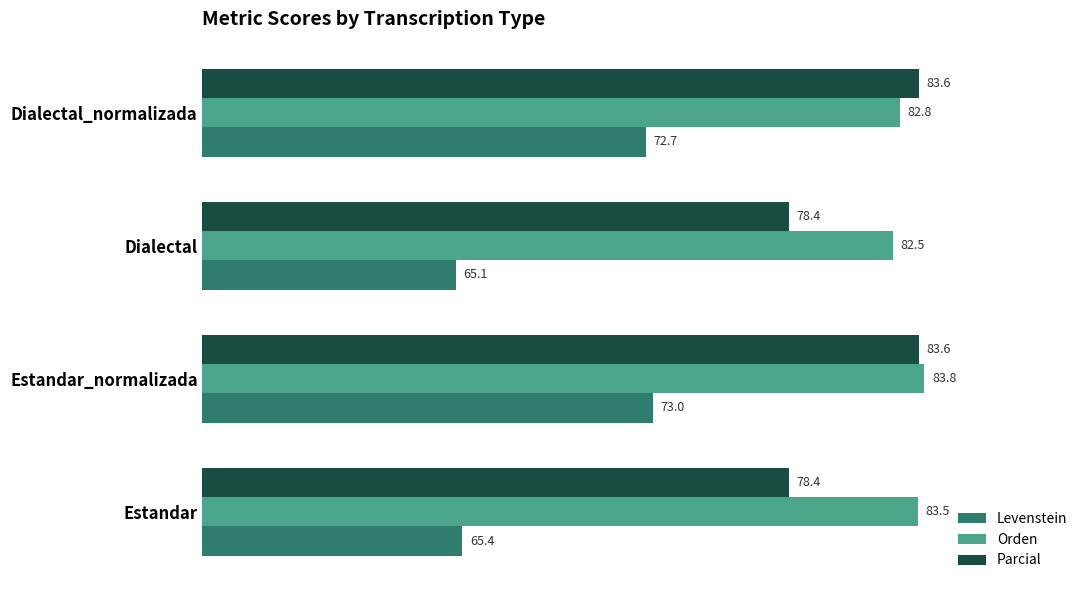

At which category is the sum across all series the highest?

Estandar_normalizada